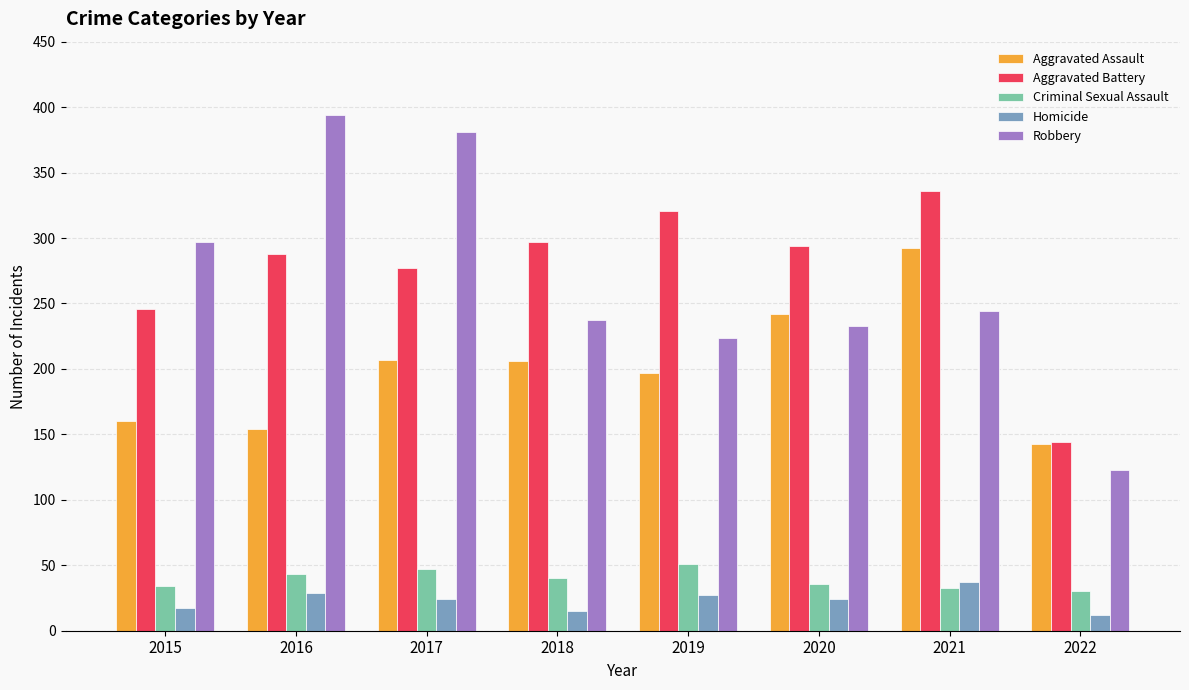

At how many categories does at least one series exceed 220?

7